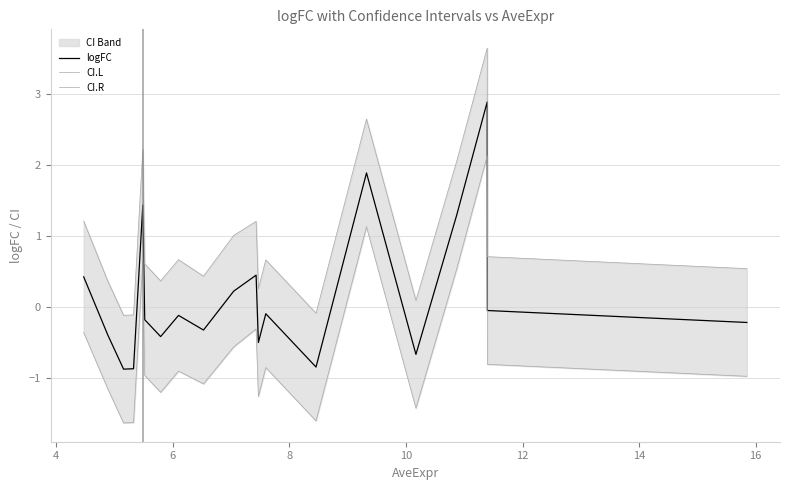

What is the difference between the second highest and second lowest values in the CI.R series?

2.8